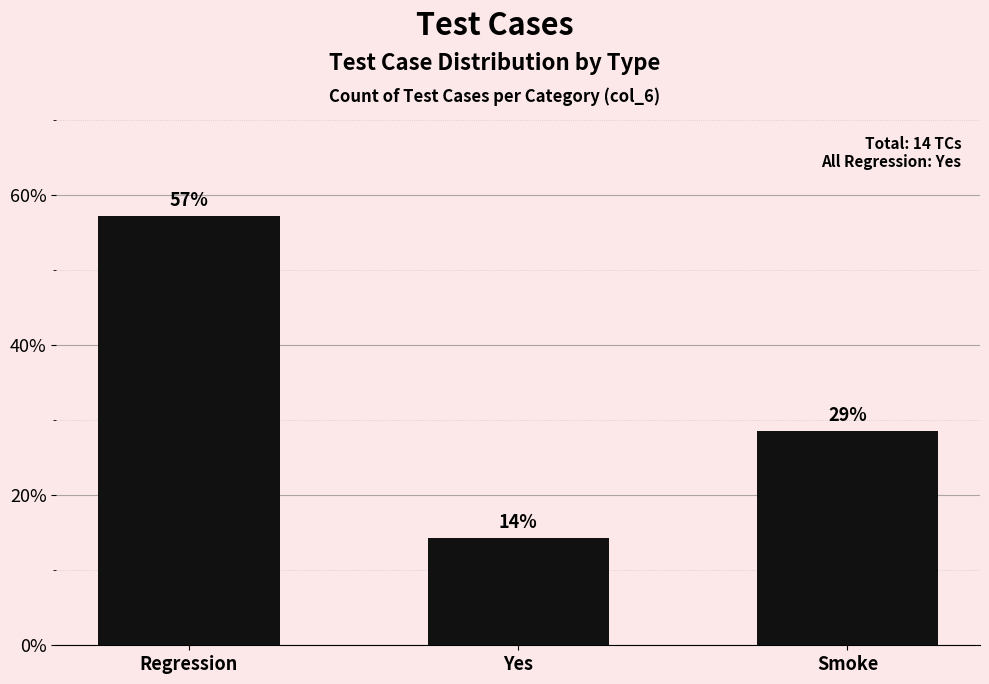

What is the label of the 1st bar from the left?

Regression